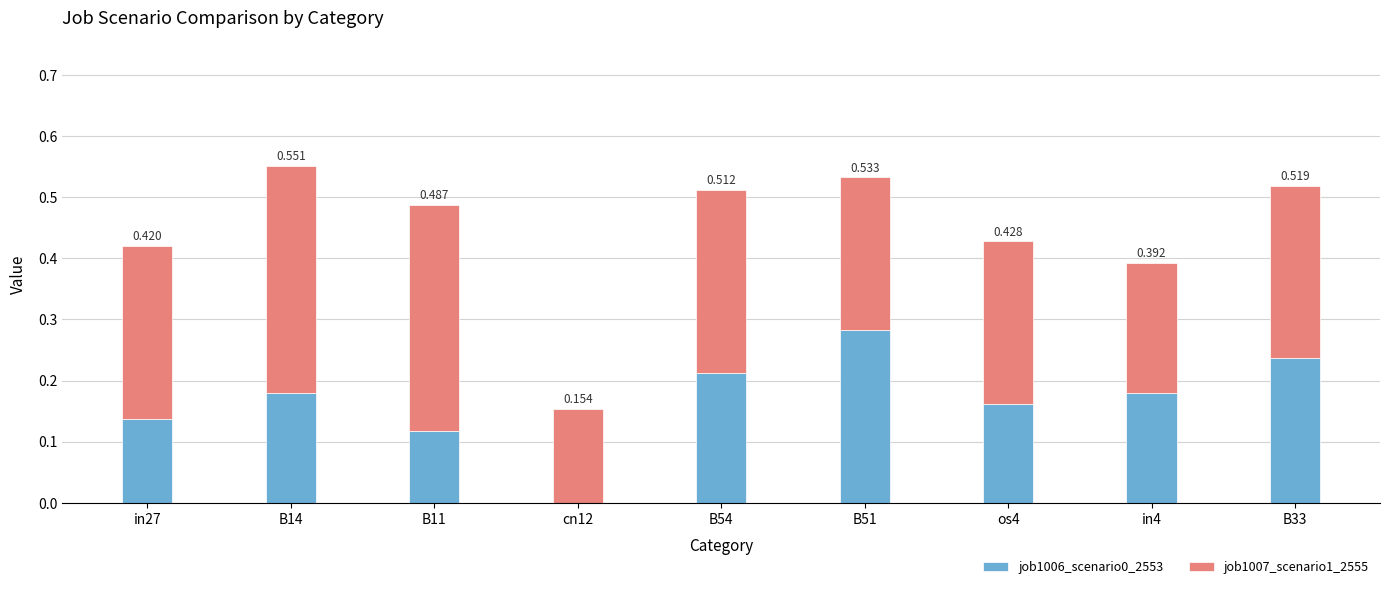

Which series has the largest range (max minus min)?

job1006_scenario0_2553